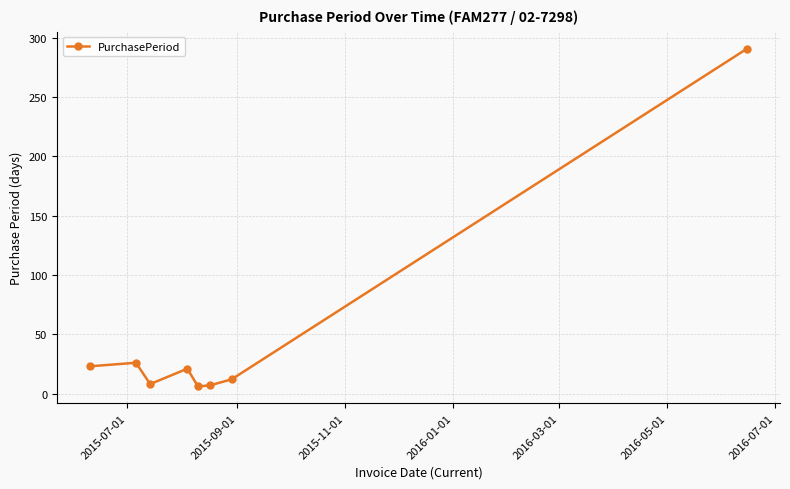

What is the difference between the maximum and minimum values?

285